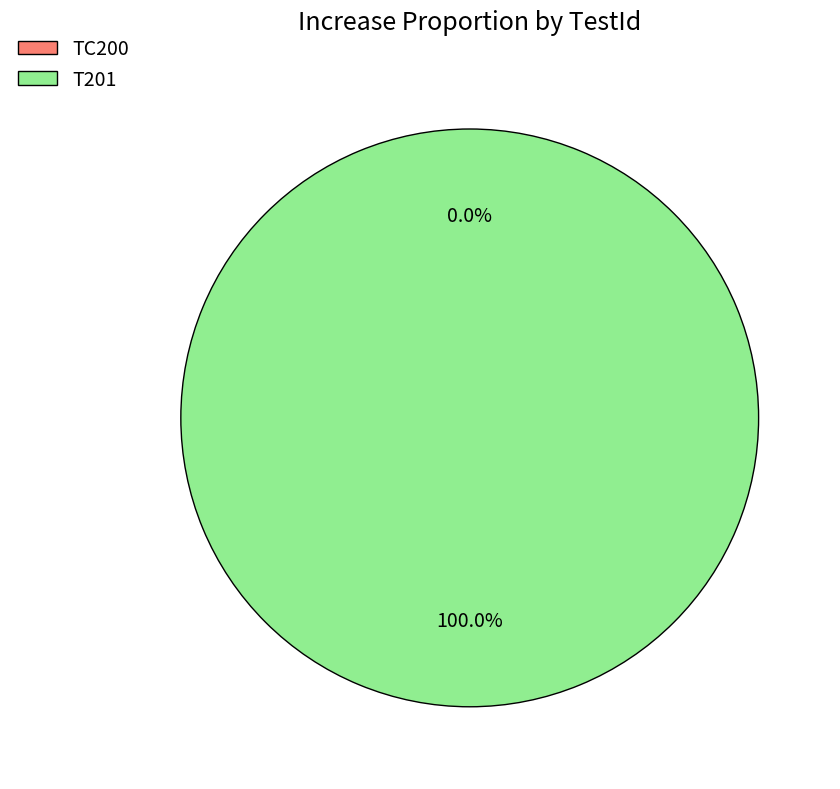

Which category has the biggest portion of the pie?

T201